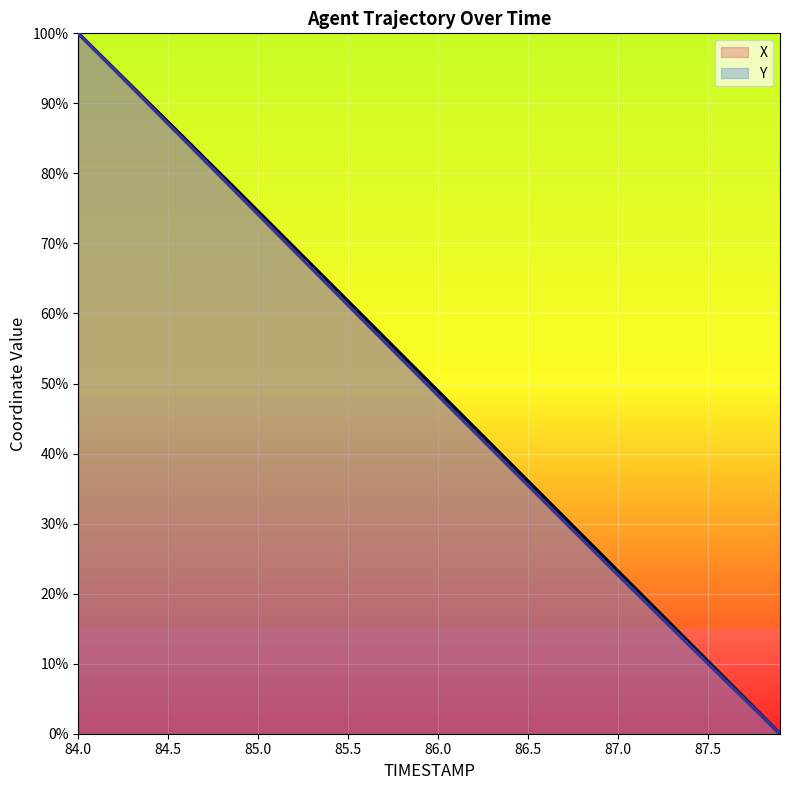

Which series has the largest total across all categories?

X